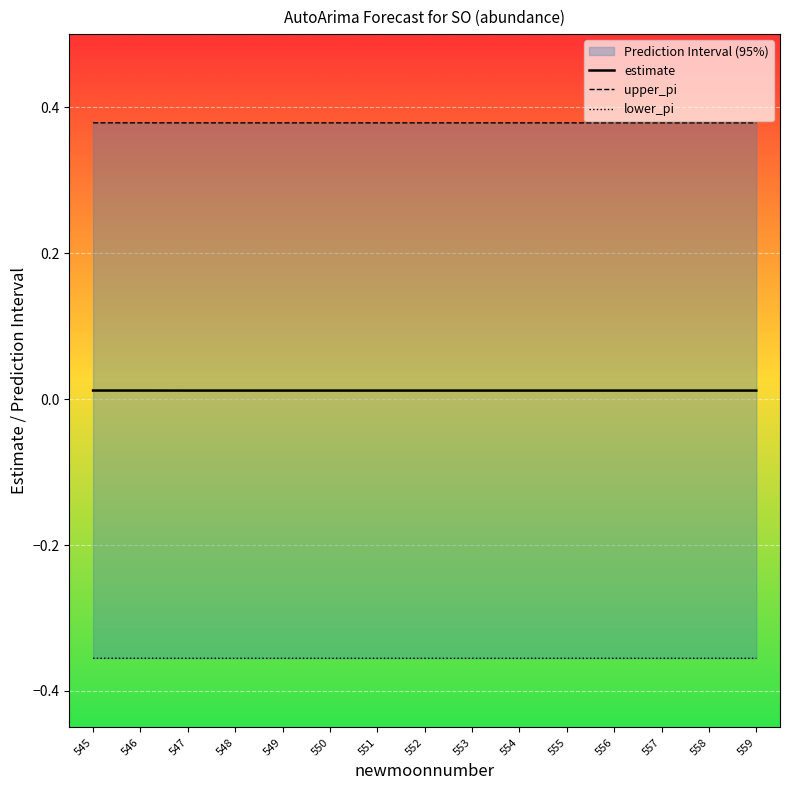

Which series has the largest total across all categories?

upper_pi